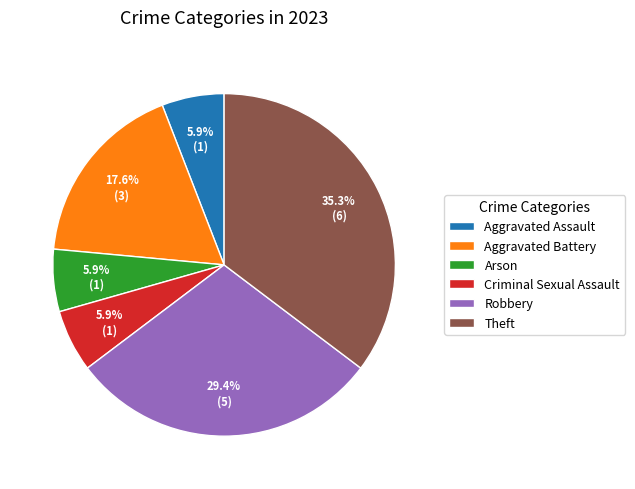

To the nearest percent, what percentage of the pie is Criminal Sexual Assault?

6%